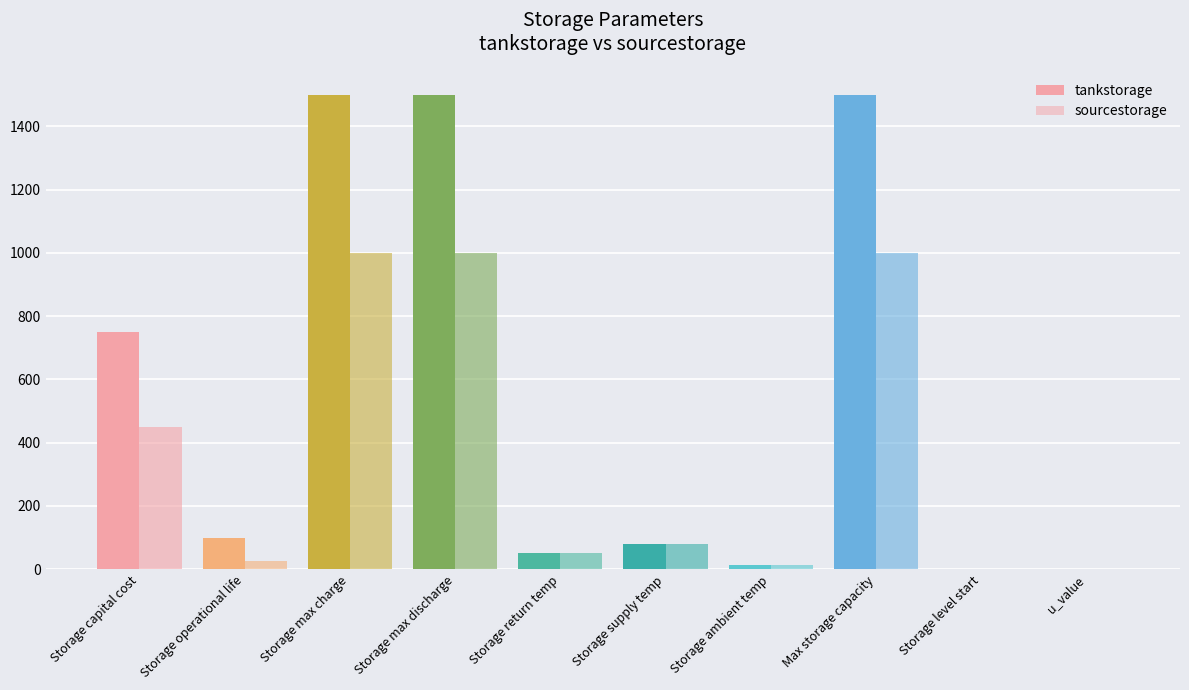

What is the value of the sourcestorage bar at the 8th from the left?

1000.0